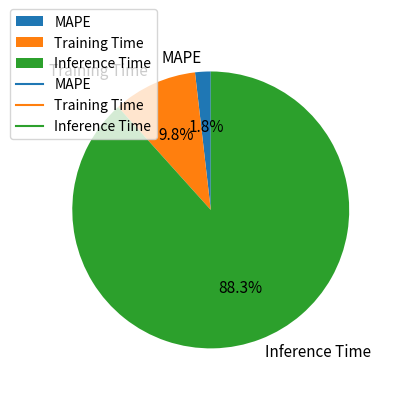

Rank the categories by value from lowest to highest.

MAPE, Training Time, Inference Time